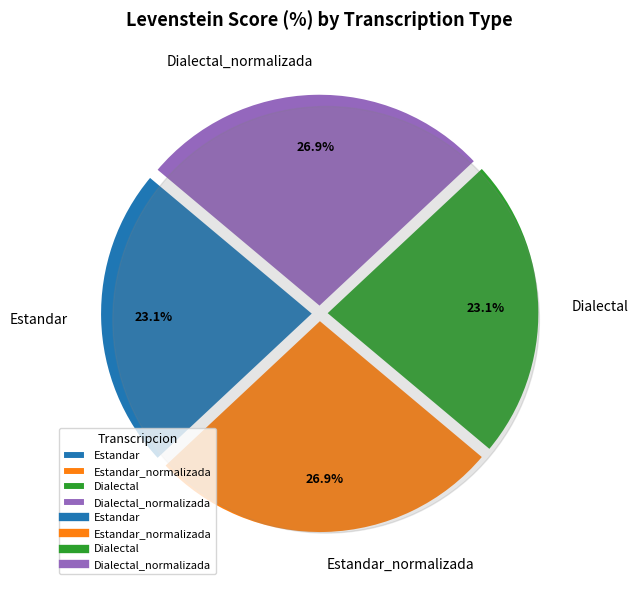

Rank the categories by value from lowest to highest.

Estandar, Dialectal, Estandar_normalizada, Dialectal_normalizada